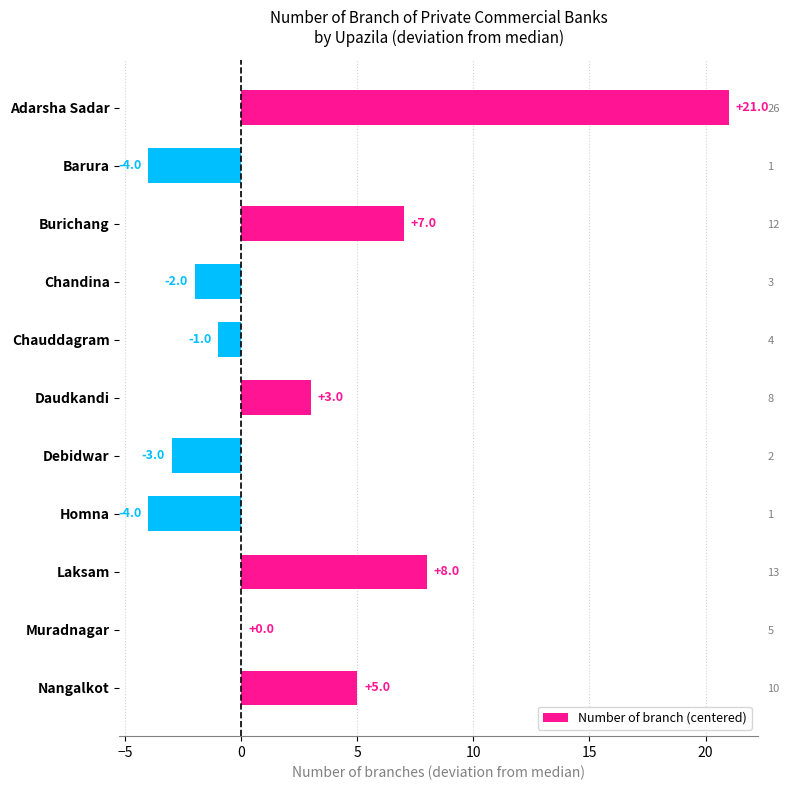

What is the value of the 6th bar from the left?

3